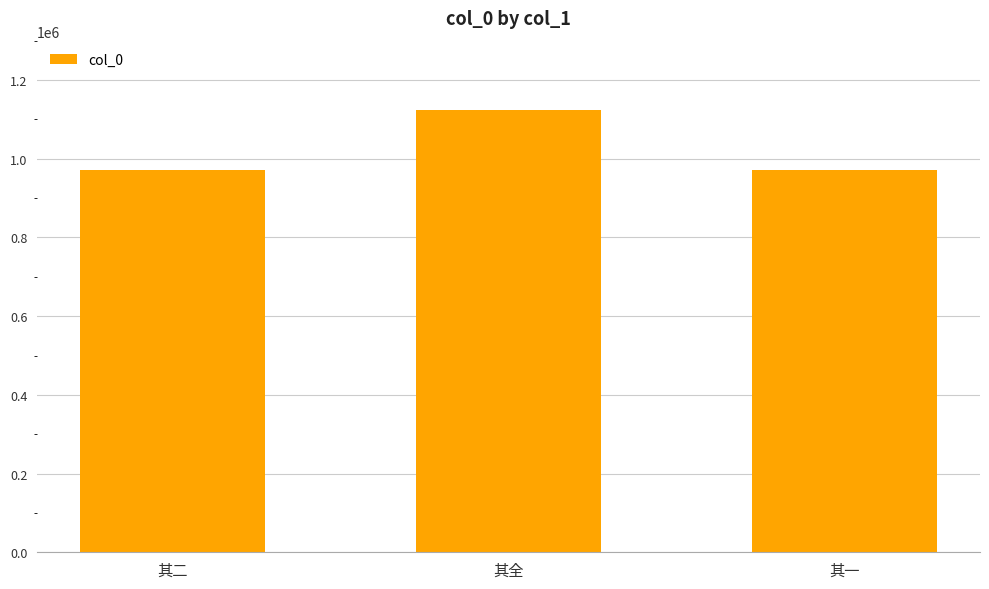

What is the change in value from 其二 to 其全?

+152079